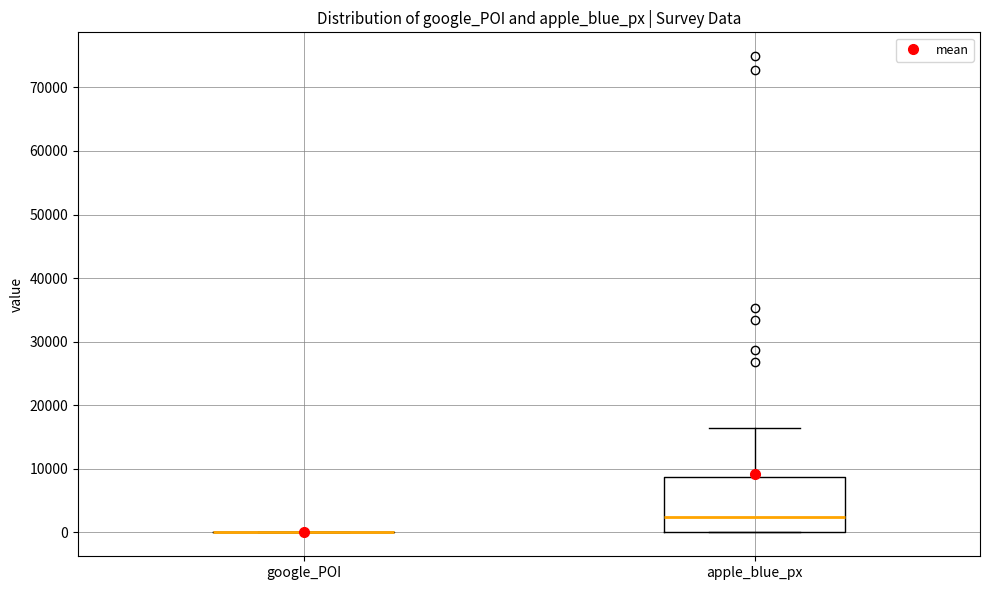

Reading left to right, transcribe this box plot: for each box, give where its median line is, the range the box spans, and where its two whiskers end, as read against the y-axis. The values are not printed on the chart, so give them approximately, as read against the axis.

google_POI: box collapsed to a line at 0, whiskers 0 to 0
apple_blue_px: median 2000, box 0 to 9000, whiskers 0 to 16000